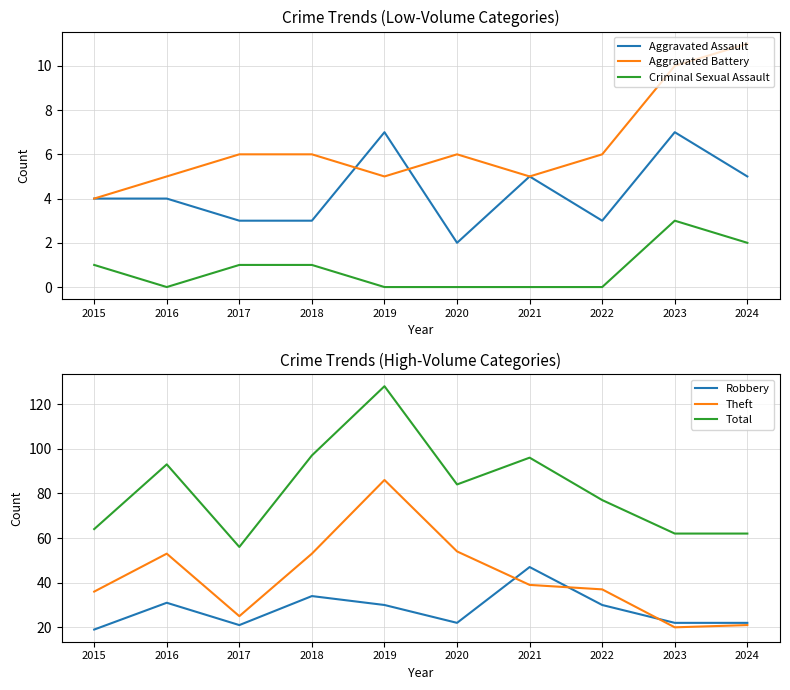

The value of Total at 2021 is 141. True or false?

False